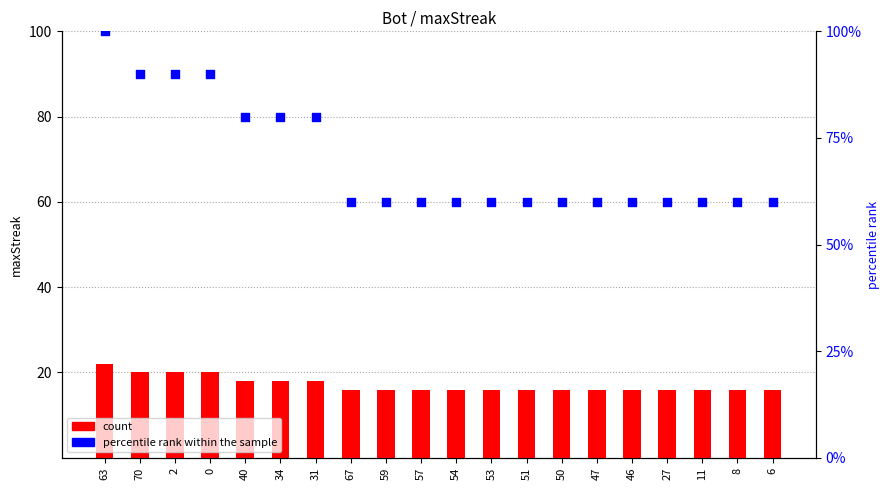

Is the value of count at 67 greater than the value of percentile rank within the sample at 59?

No